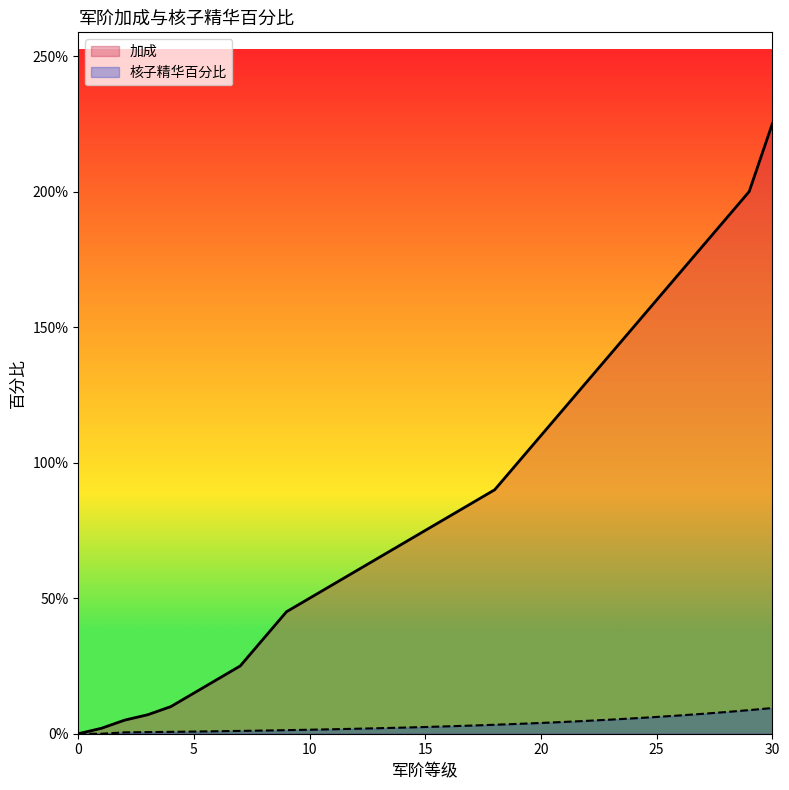

Where does the 核子精华百分比 series first go above 2?

13